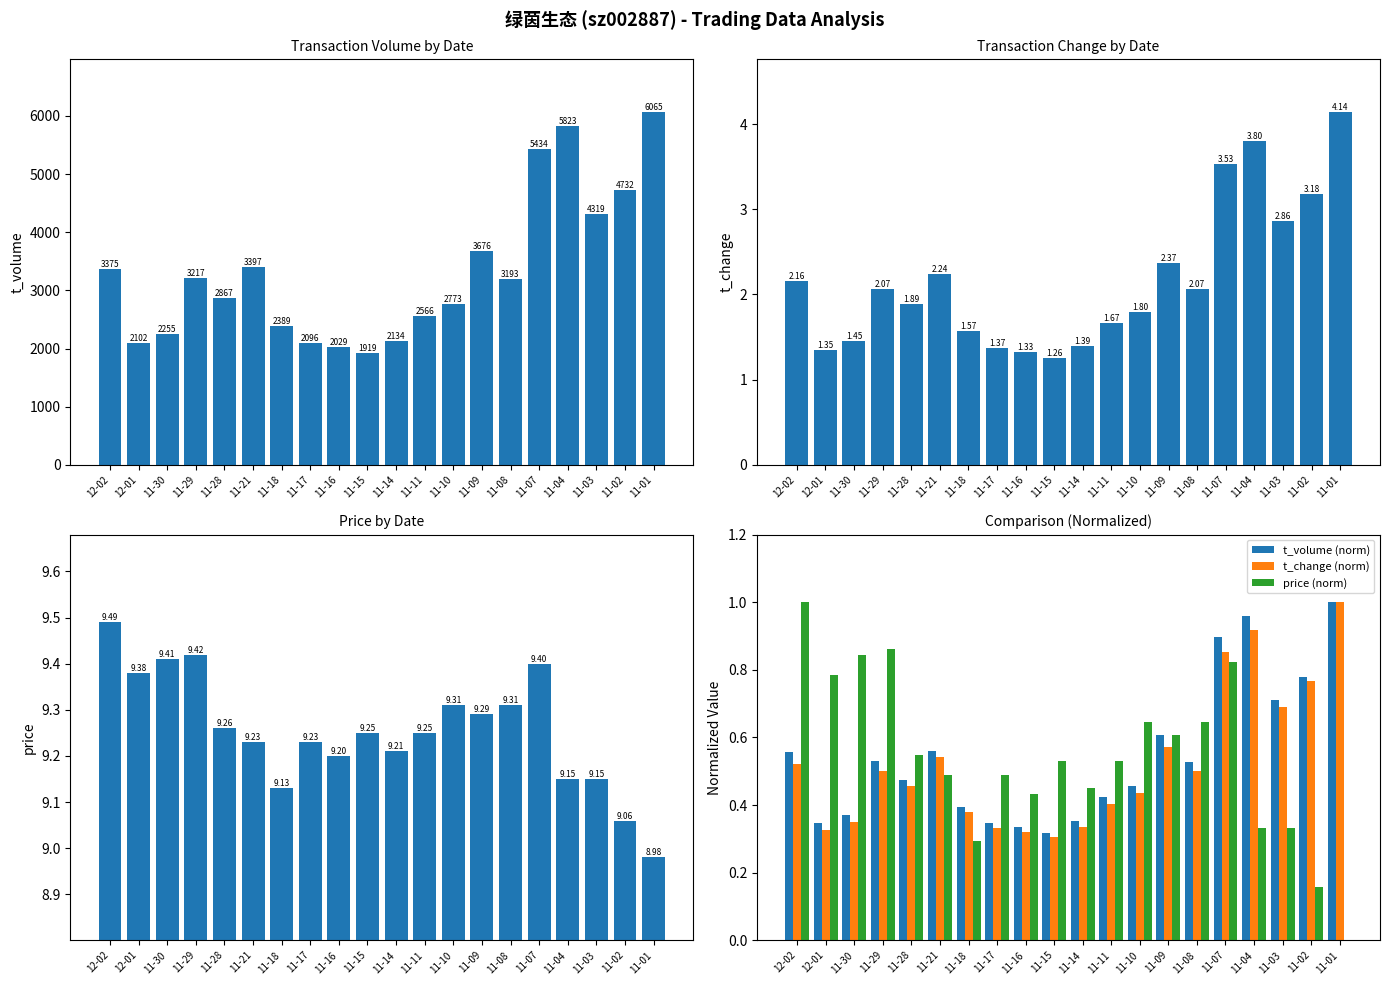

Is it true that t_volume equals 3633.5 at 11-16?

False